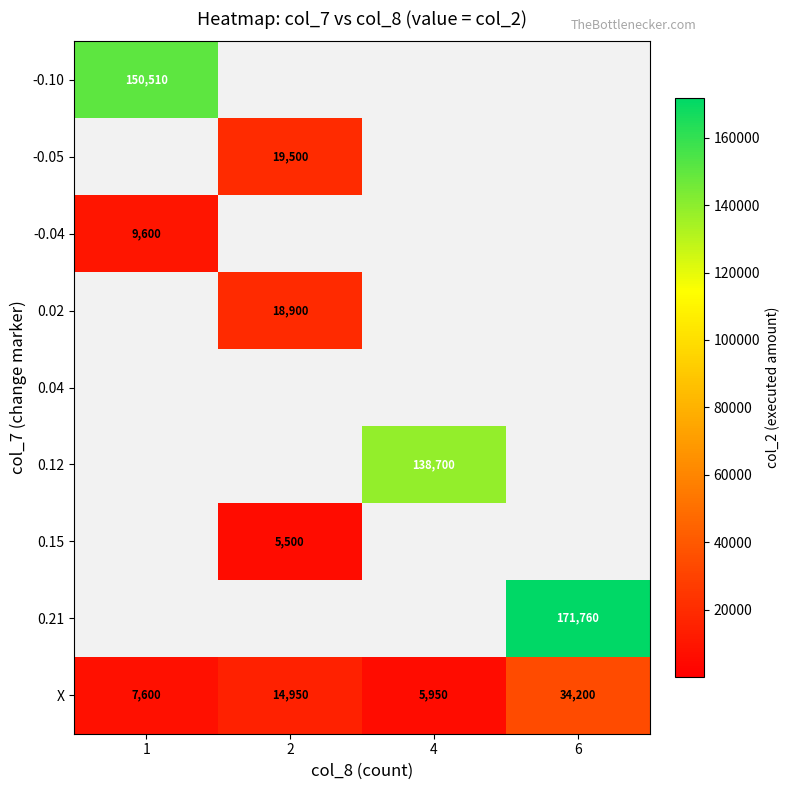

Is it true that -0.05 equals 19500 at 2?

True